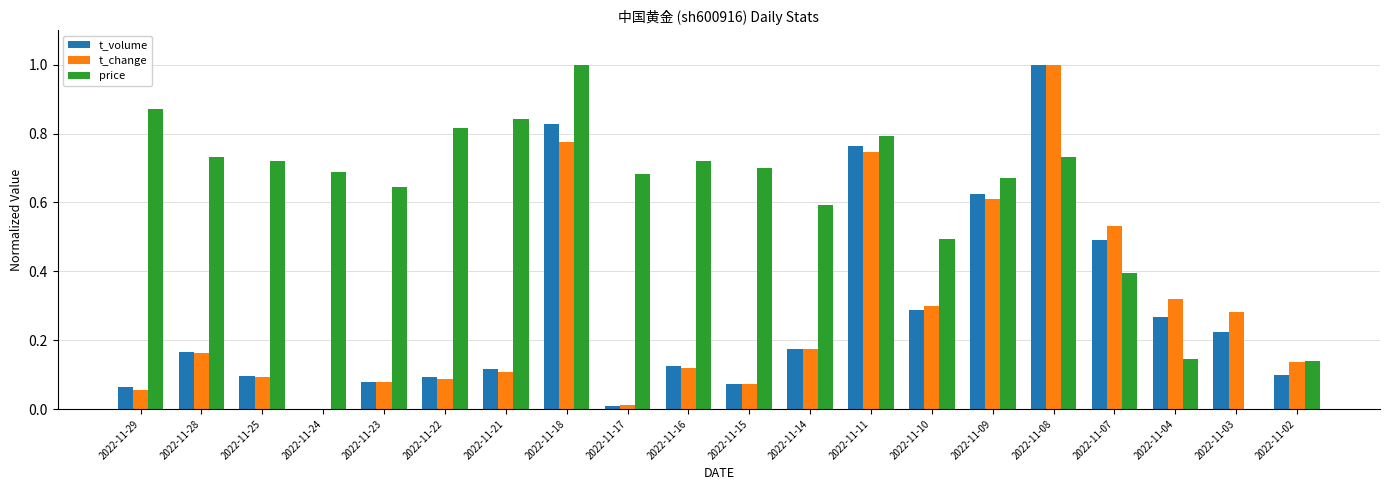

The t_change series shows 0.3 at 2022-11-28. True or false?

False